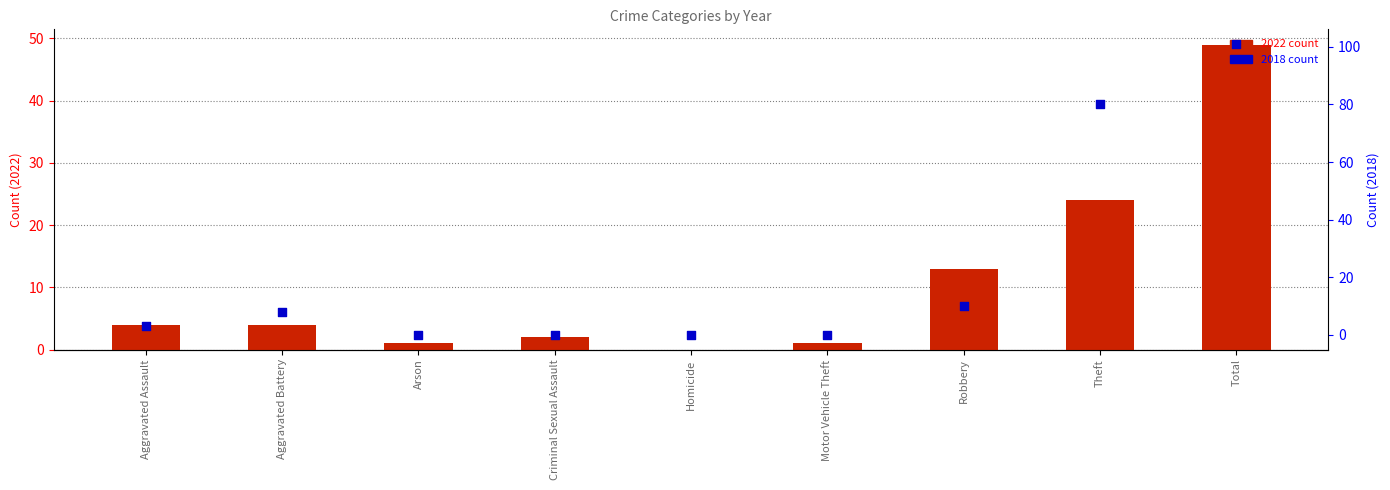

What are all the series names shown in the legend?

2022 count, 2018 count